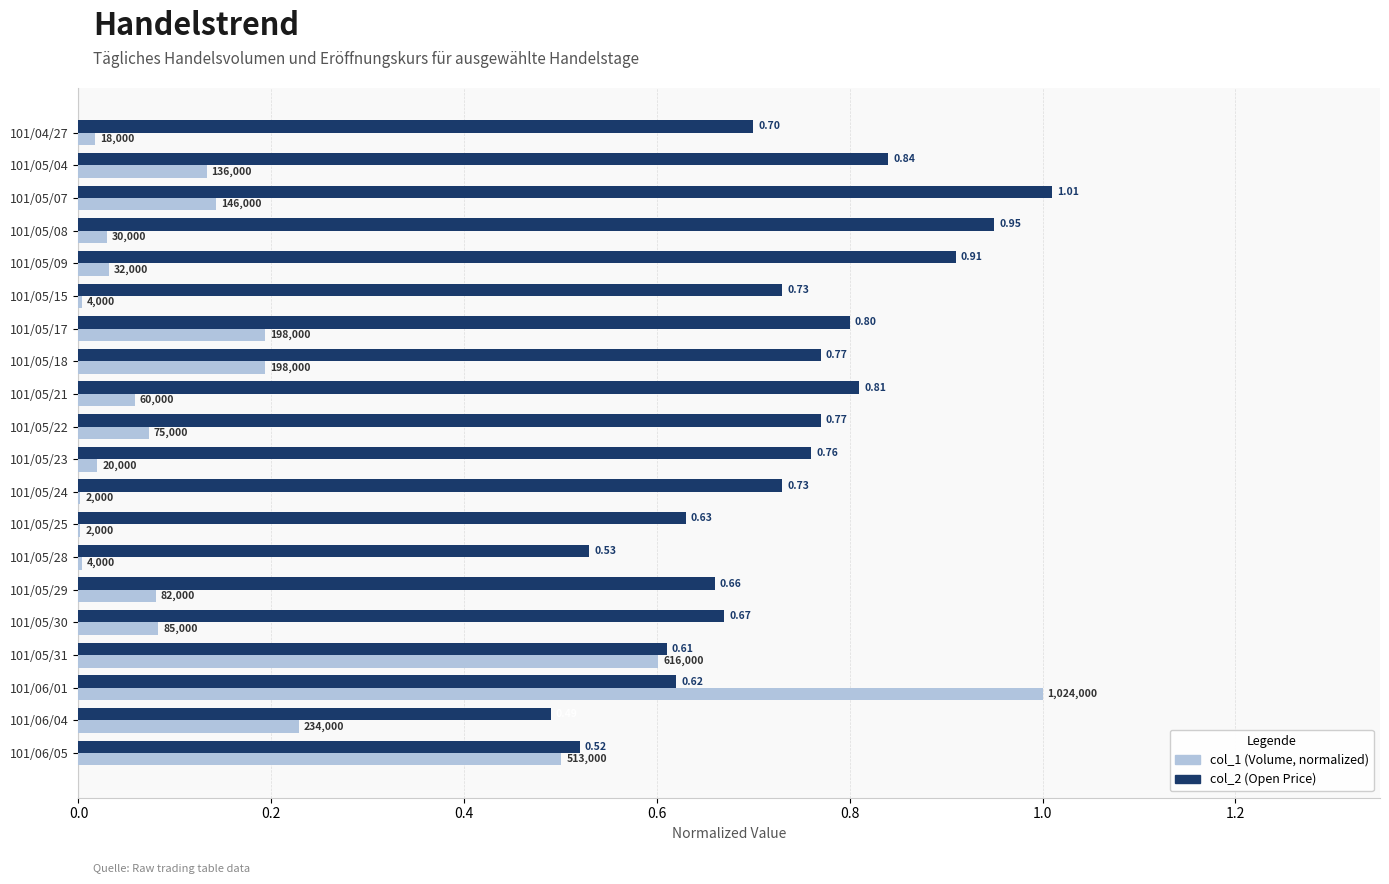

Between 101/05/30 and 101/06/04, which series saw the biggest shift?

col_2 (Open Price)